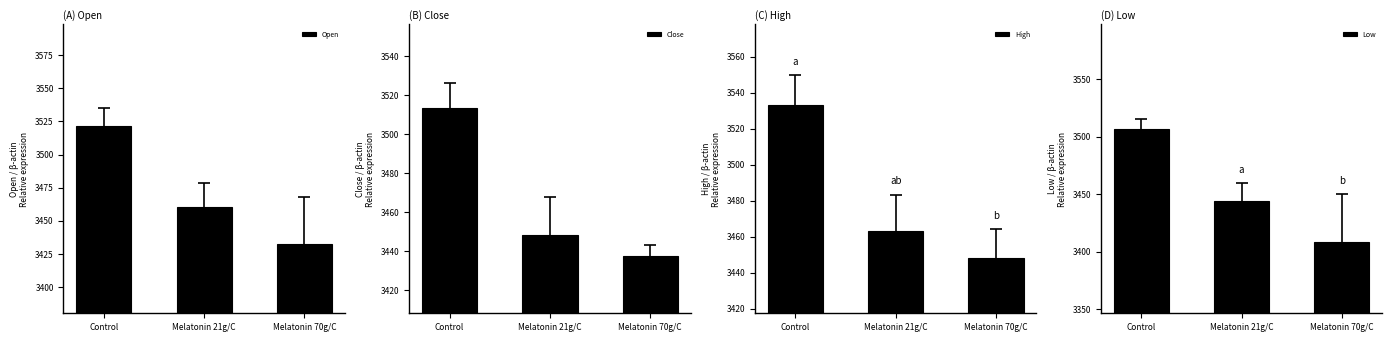

How many distinct data groups are displayed?

4